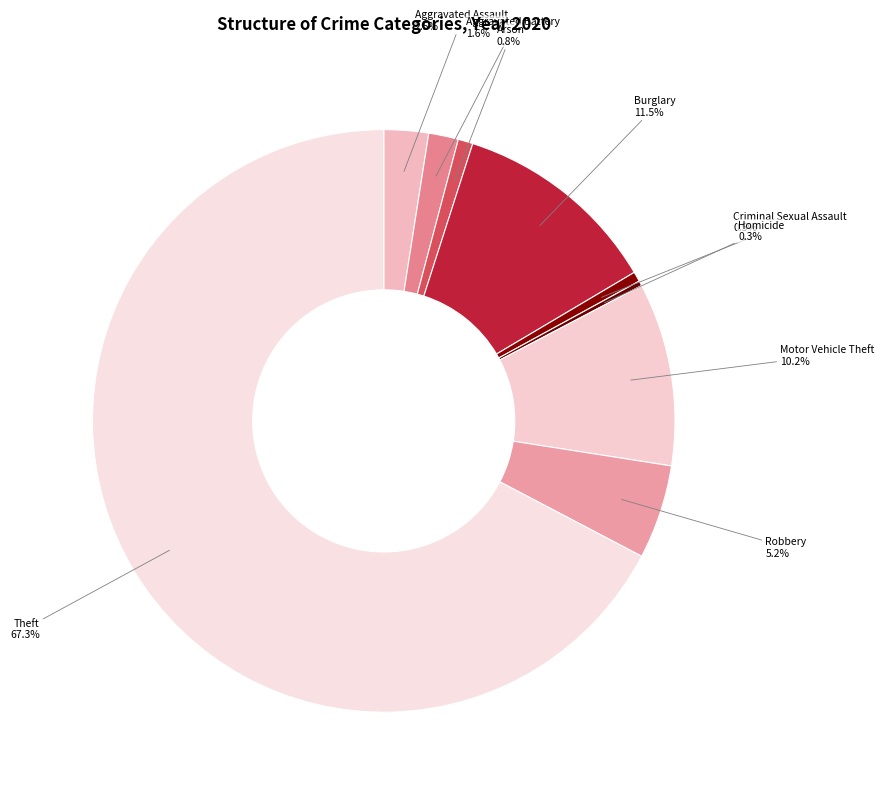

To the nearest percent, what is the difference between the largest and smallest slice percentages?

67%